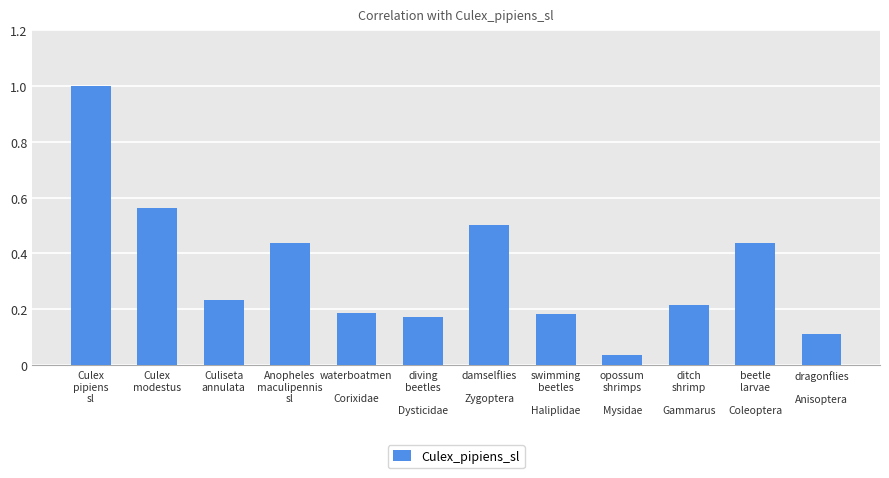

What is the difference between the second highest and second lowest values?

0.5